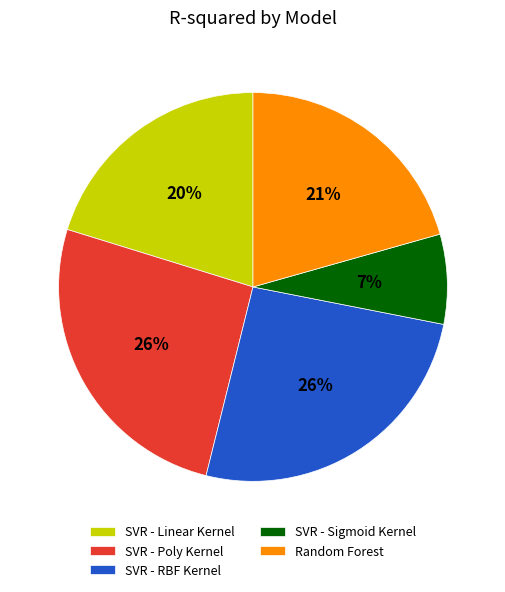

True or false: SVR - Linear Kernel accounts for 29% of the total.

False